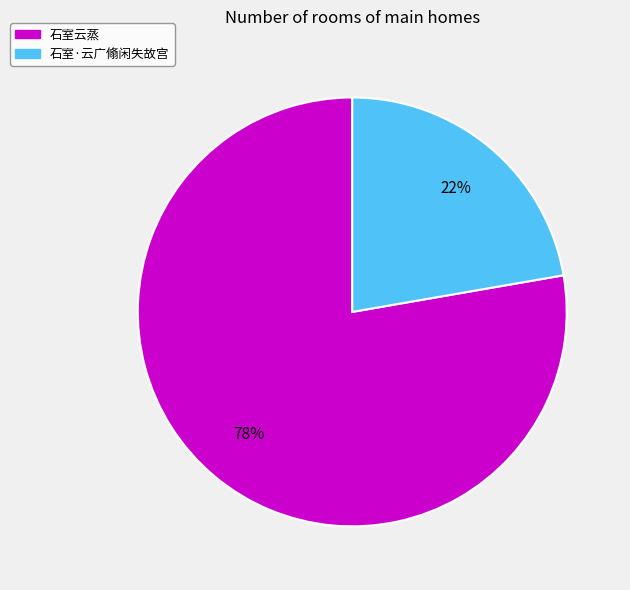

How many slices are in this pie chart?

2